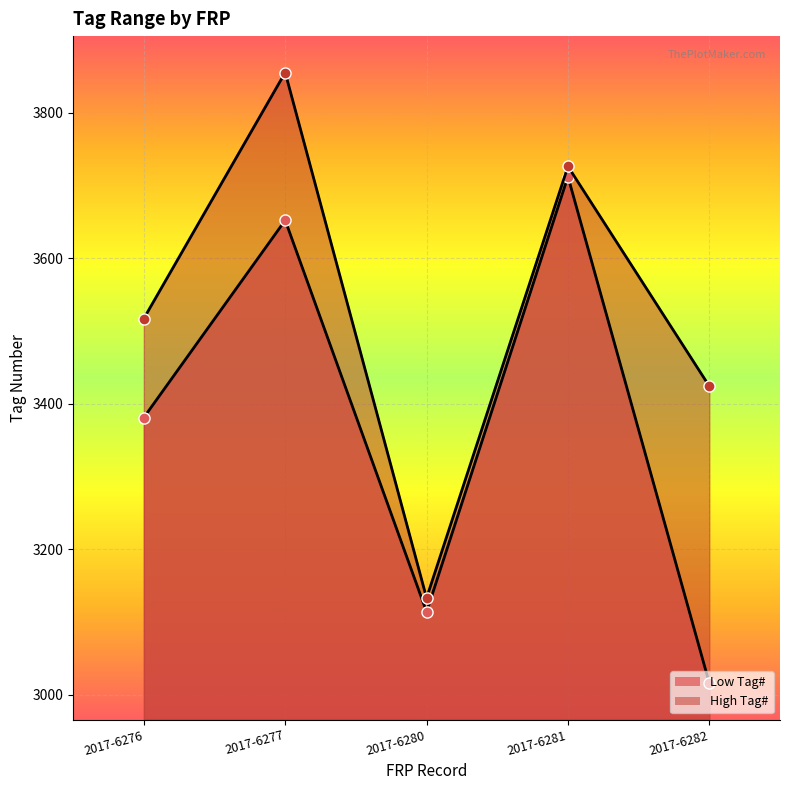

Is it true that High Tag# equals 5478 at 2017-6277?

False